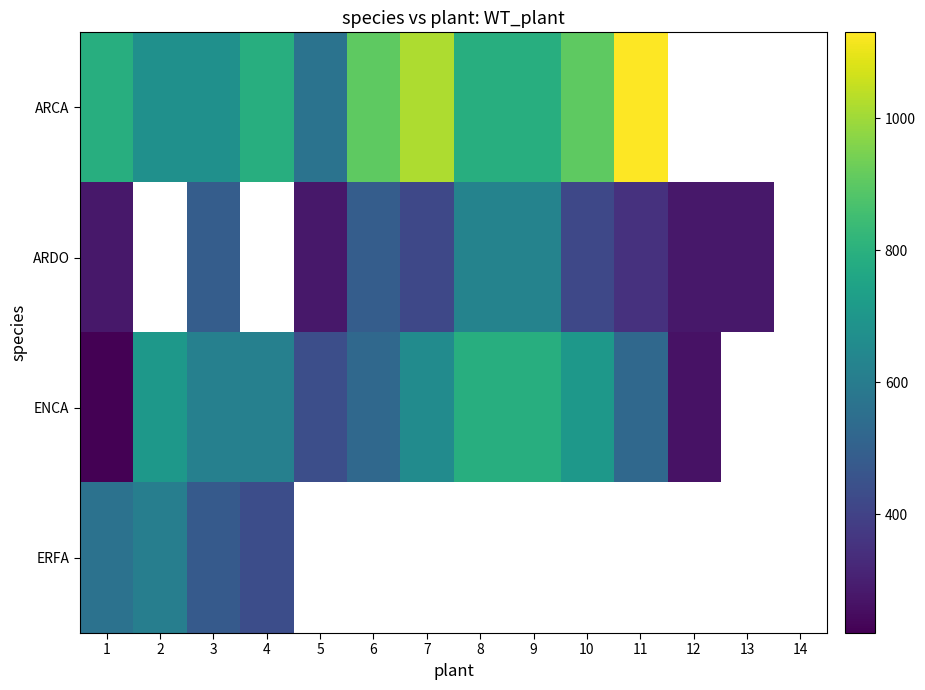

At which label does ERFA reach its minimum?

4